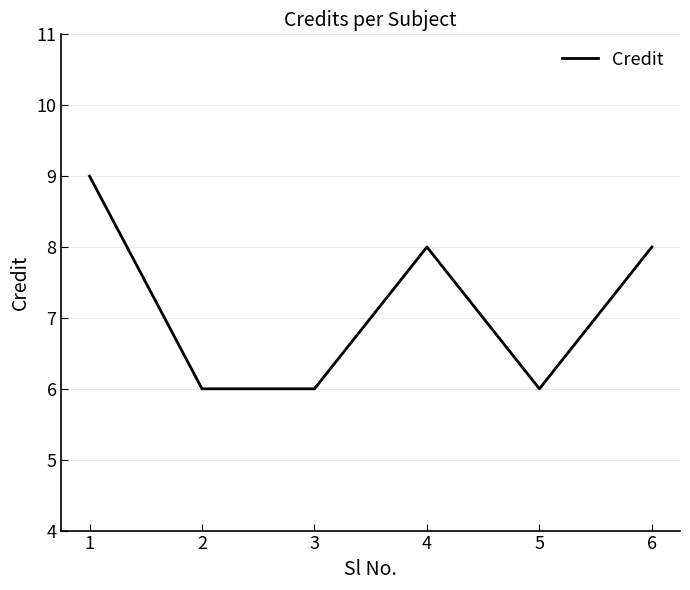

What is the greatest value displayed?

9